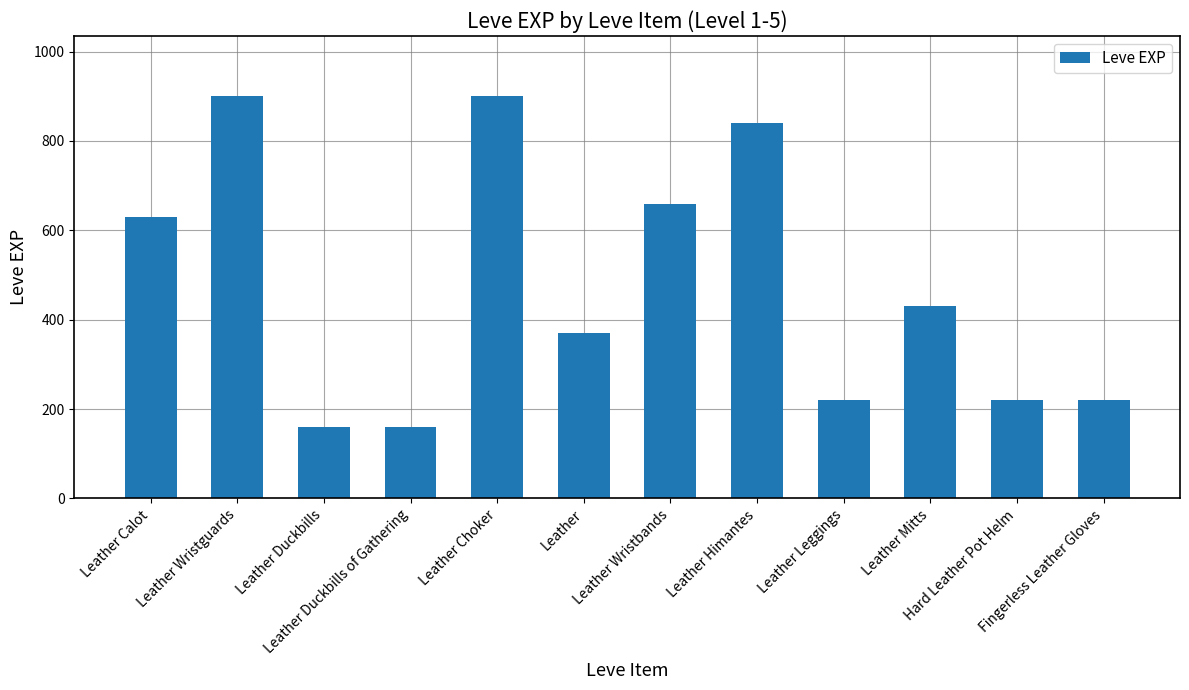

What is the difference between the values at Fingerless Leather Gloves and Leather Duckbills?

60